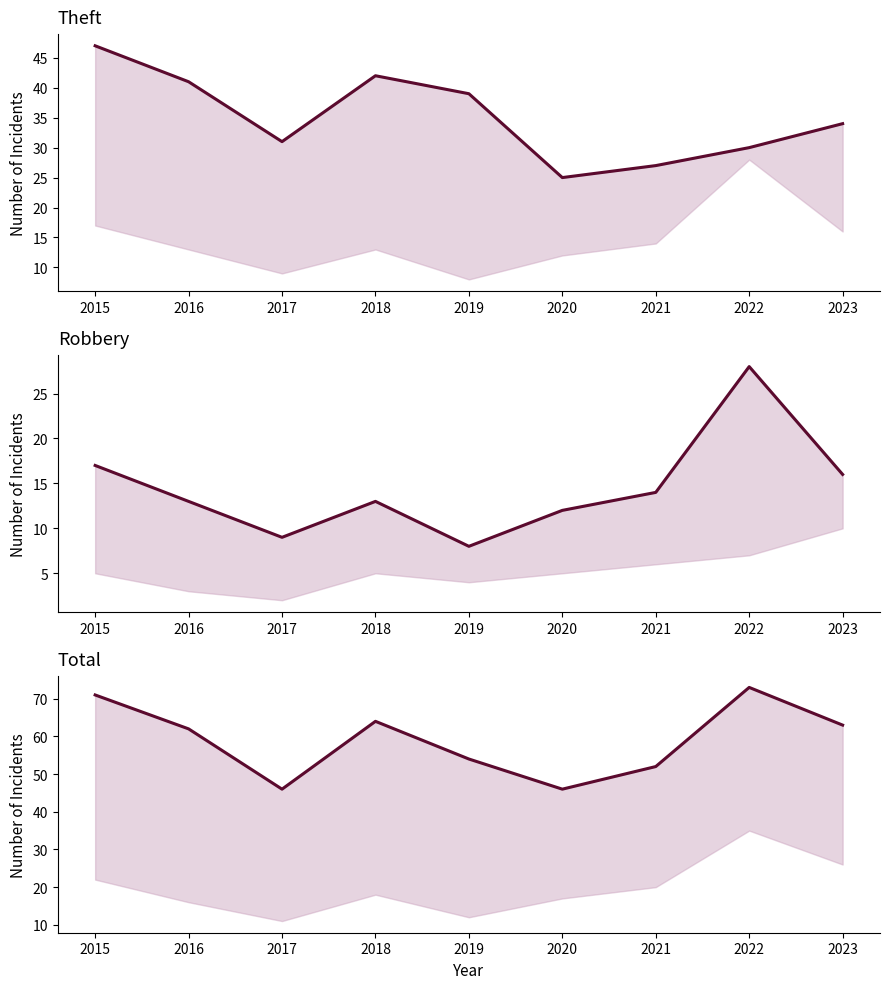

Between 2019 and 2017, which is larger?

2019